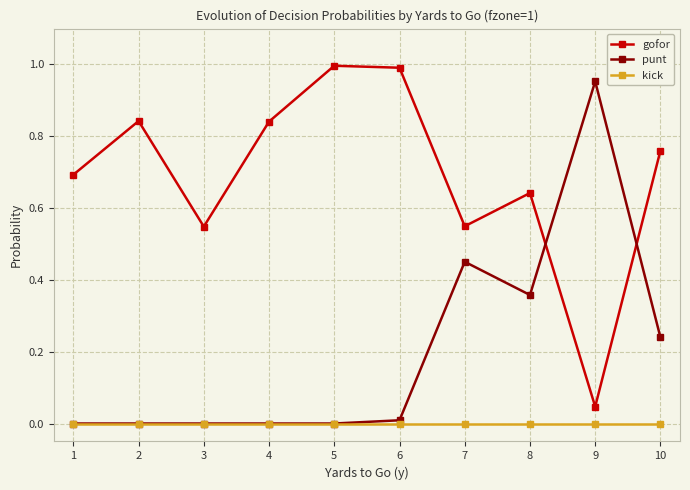

What are all the series names shown in the legend?

gofor, punt, kick